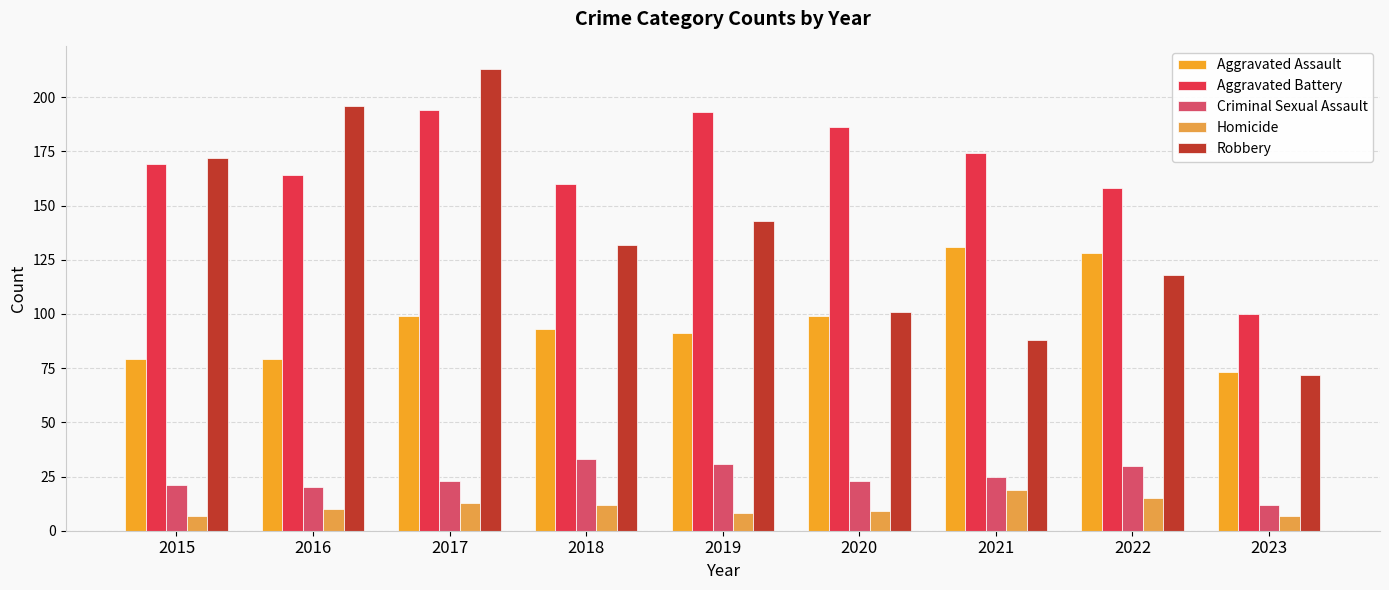

What are all the series names shown in the legend?

Aggravated Assault, Aggravated Battery, Criminal Sexual Assault, Homicide, Robbery